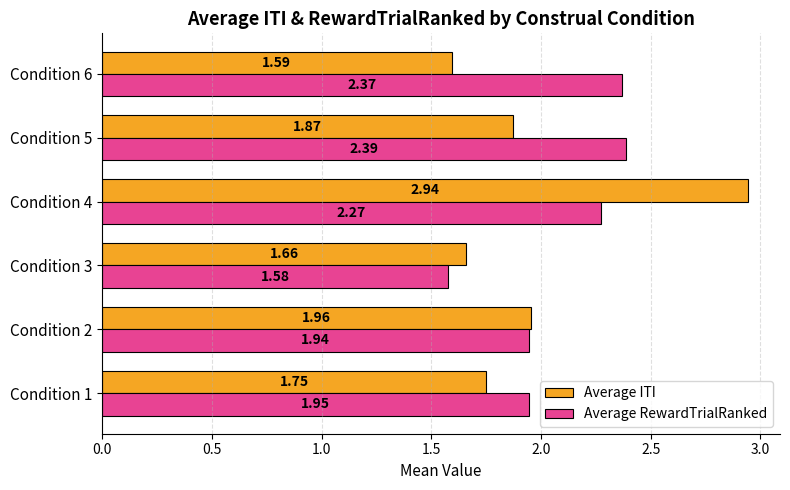

What is the sum of all Average ITI values?

11.8